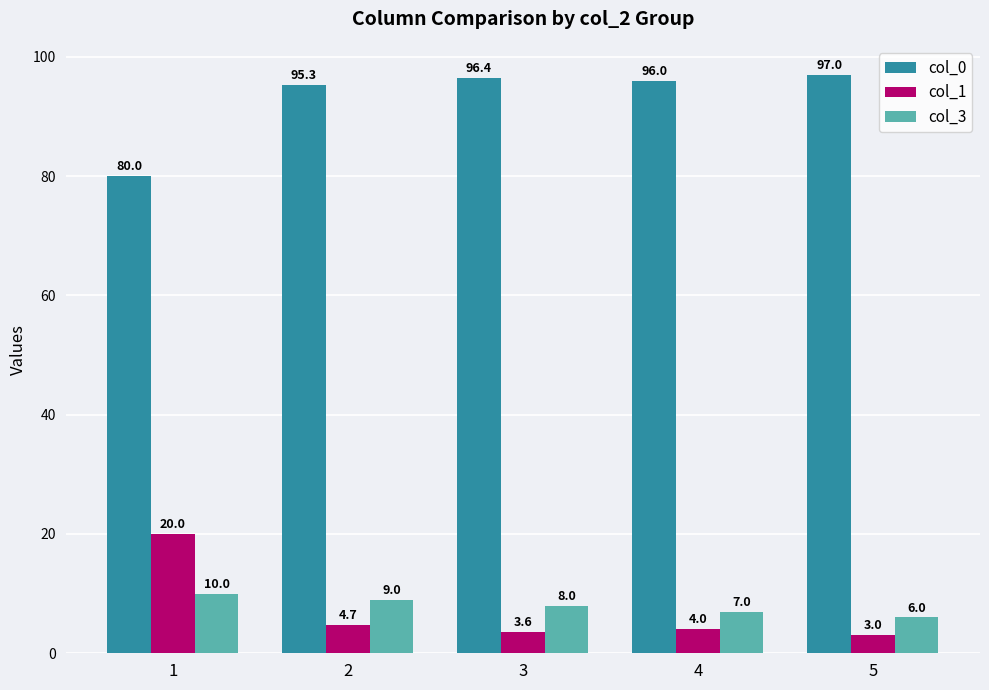

What are all the series names shown in the legend?

col_0, col_1, col_3